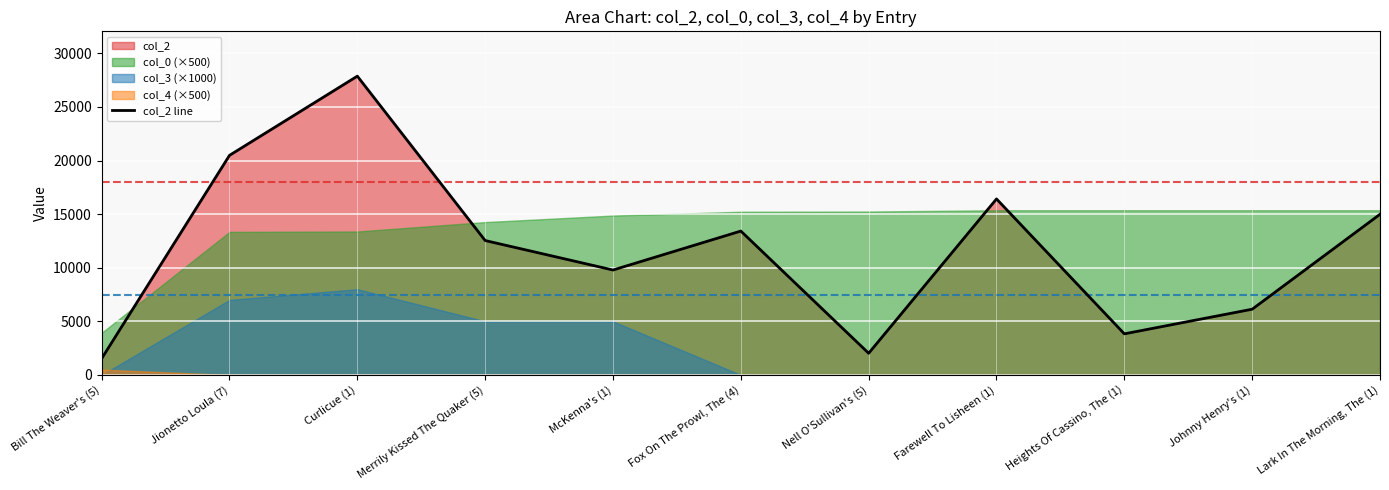

How many values are below 12535?

5